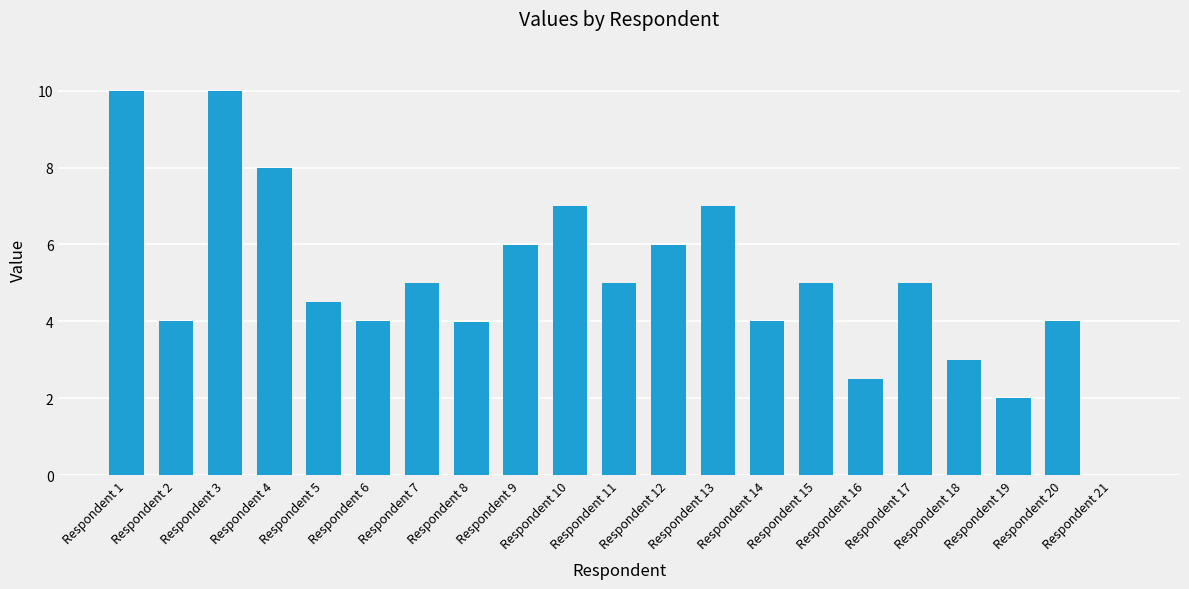

Are the bars grouped side by side (vs. stacked)?

No